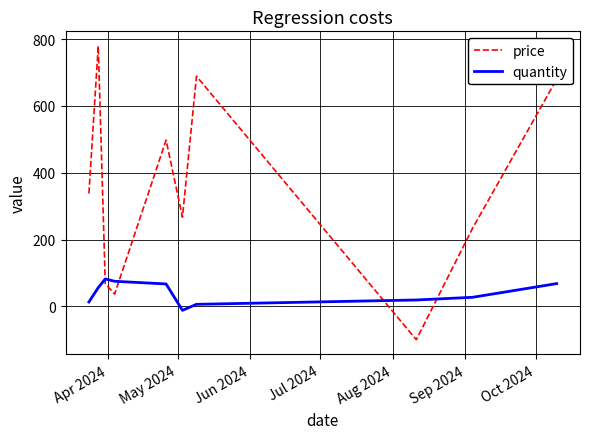

How many series are shown in this chart?

2